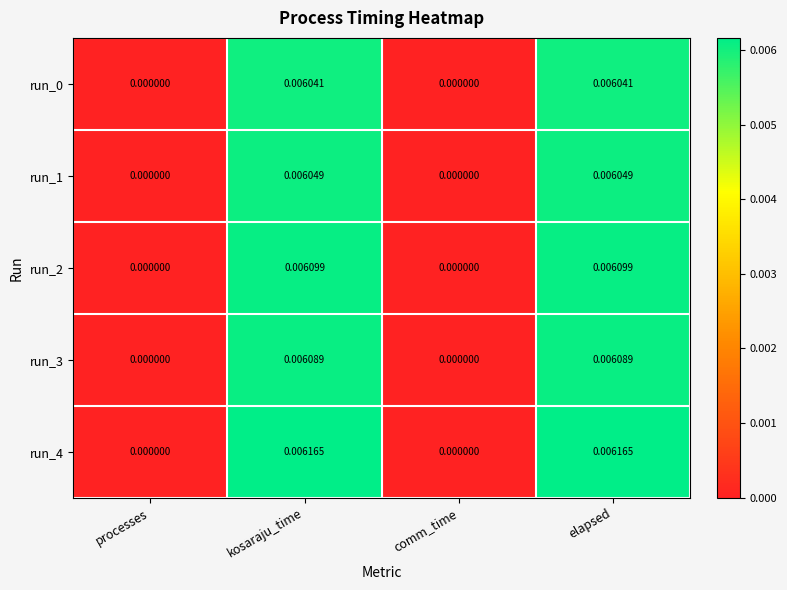

Which series has the widest spread of values?

run_4